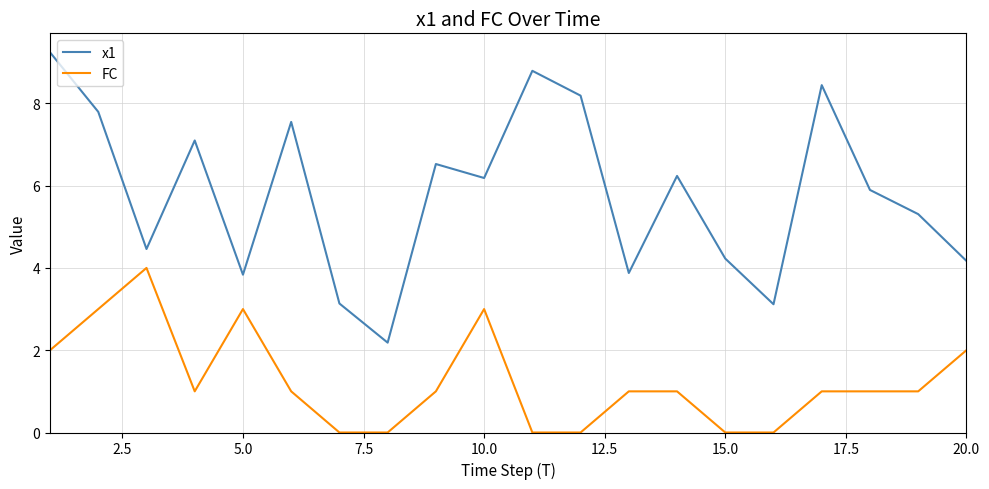

How many lines are shown in the chart?

2